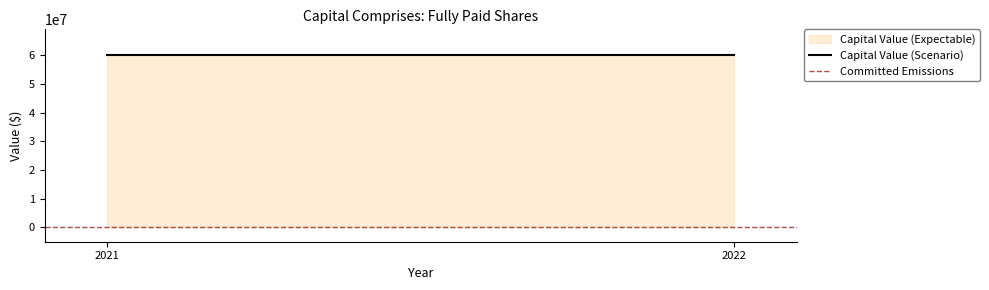

Read the Capital Value (Scenario) value at 2022.

60000000